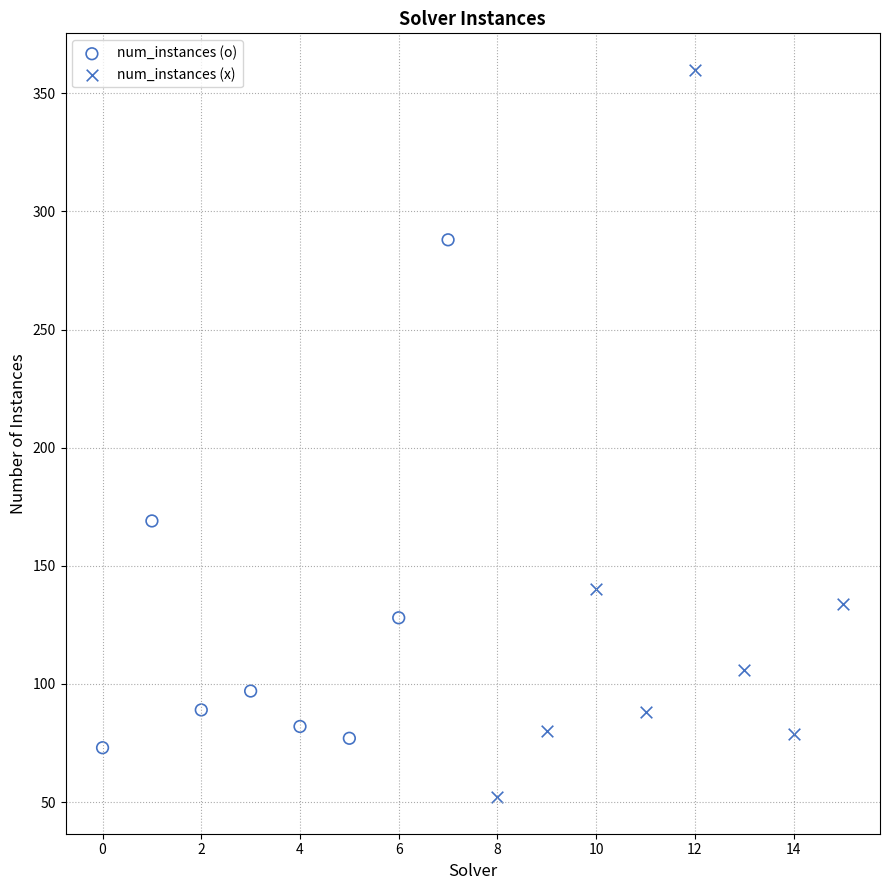

Which series has the largest Y range (max minus min)?

num_instances (x)